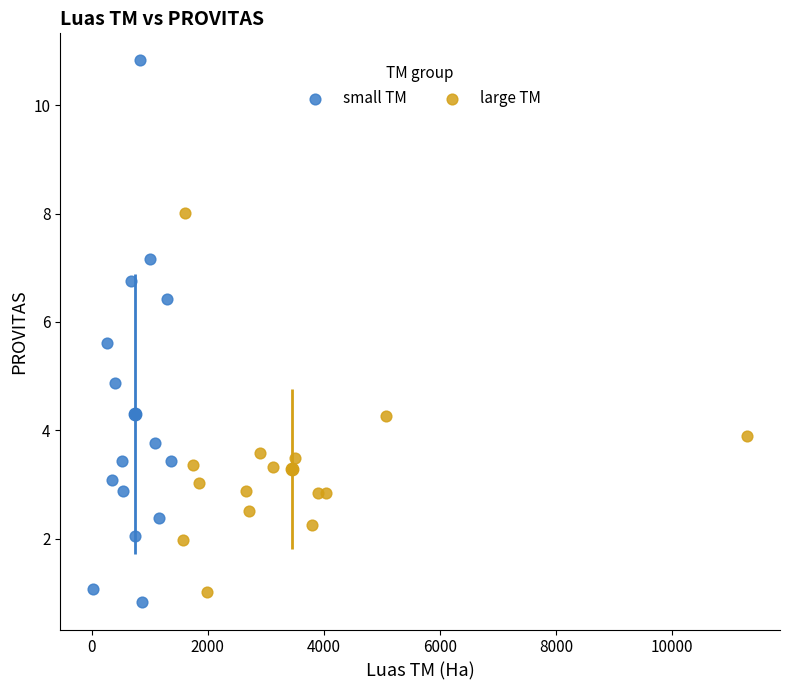

Which series contains the highest Y value?

small TM